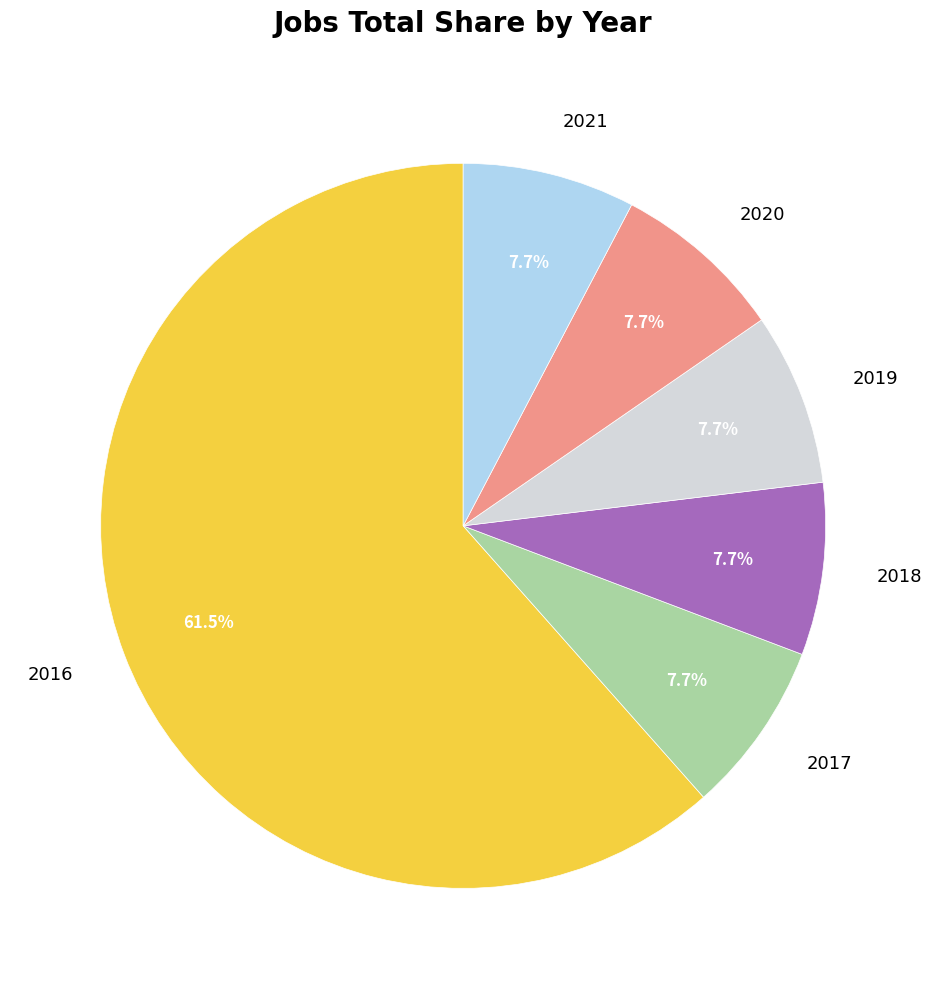

Do 2020 and 2021 together represent more than half of the pie?

No